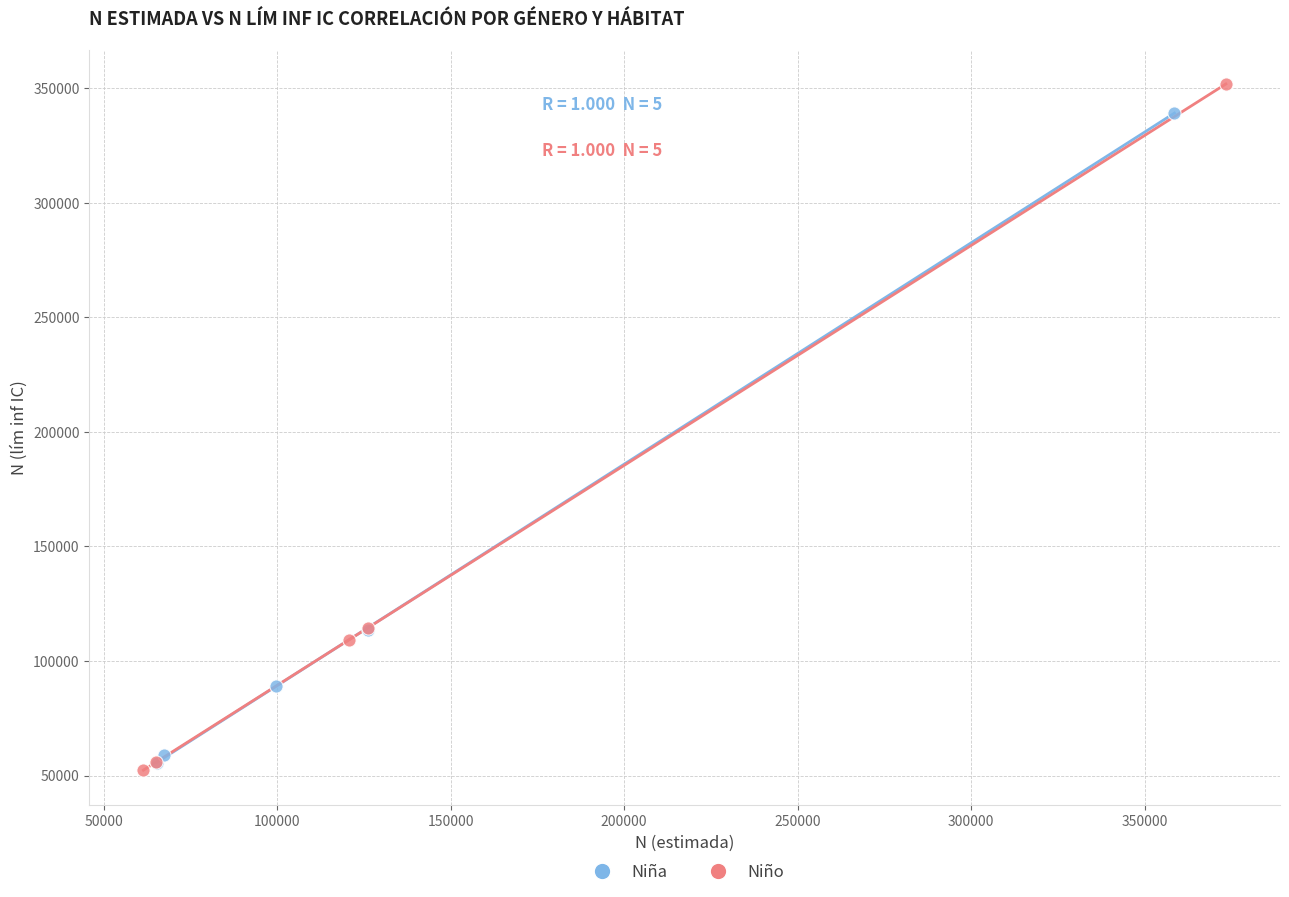

Which series has the largest Y range (max minus min)?

Niño